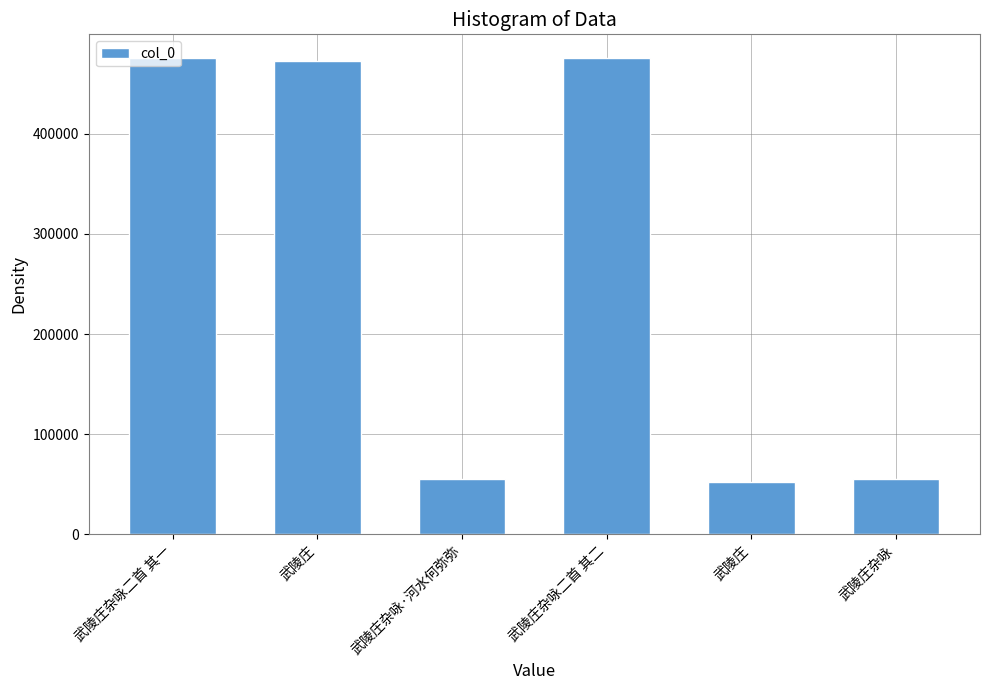

What is the change in value from 武陵庄 to 武陵庄杂咏?

-417935